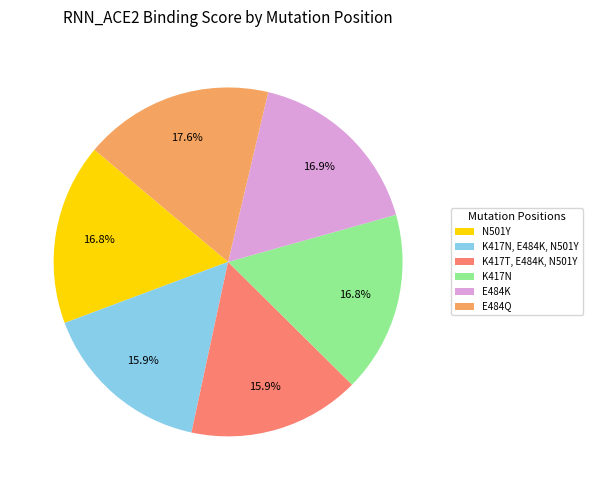

What percentage is NOT represented by N501Y?

83.2%